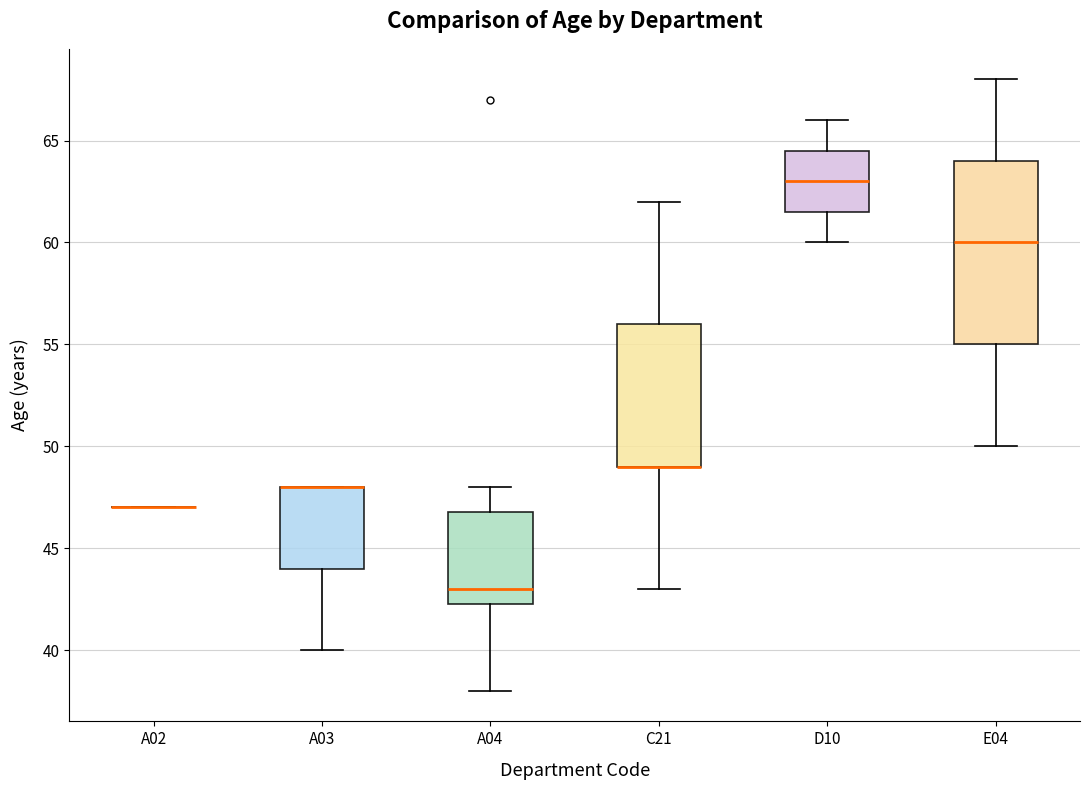

Reading left to right, transcribe this box plot: for each box, give where its median line is, the range the box spans, and where its two whiskers end, as read against the y-axis. The values are not printed on the chart, so give them approximately, as read against the axis.

A02: box collapsed to a line at 47.0, whiskers 47.0 to 47.0
A03: median 48.0 (drawn on the box's upper edge), box 44.0 to 48.0, whiskers 40.0 to 48.0
A04: median 43.0, box 42.5 to 47.0, whiskers 38.0 to 48.0
C21: median 49.0 (drawn on the box's lower edge), box 49.0 to 56.0, whiskers 43.0 to 62.0
D10: median 63.0, box 61.5 to 64.5, whiskers 60.0 to 66.0
E04: median 60.0, box 55.0 to 64.0, whiskers 50.0 to 68.0